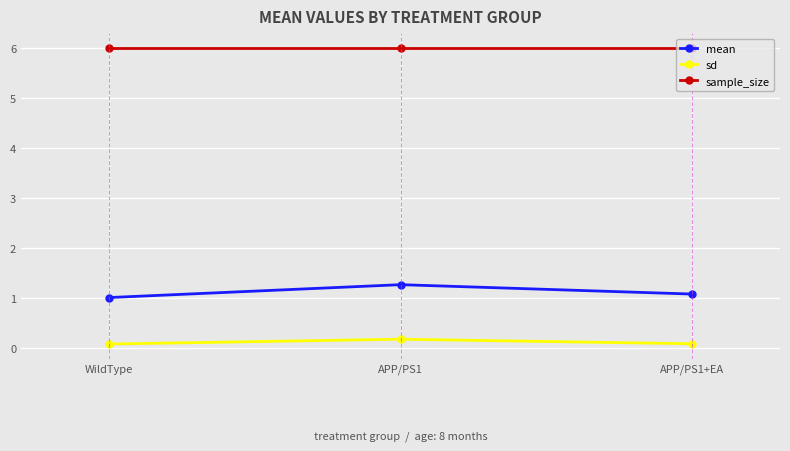

Reading left to right, list all the values displayed in this chart.

mean: 1.0	1.3	1.1
sd: 0.1	0.2	0.1
sample_size: 6.0	6.0	6.0